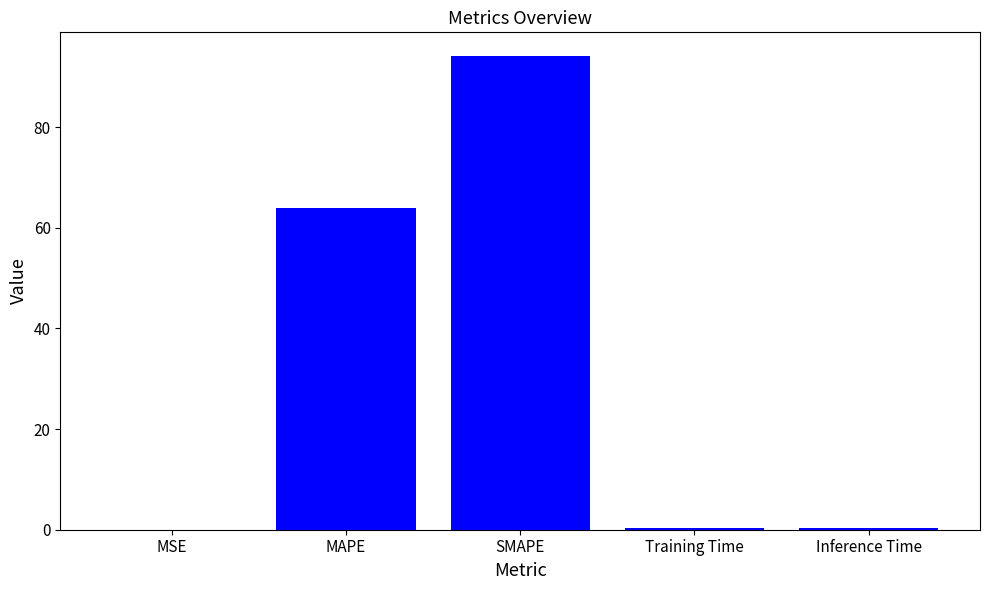

The value at MAPE is 64.0. True or false?

True